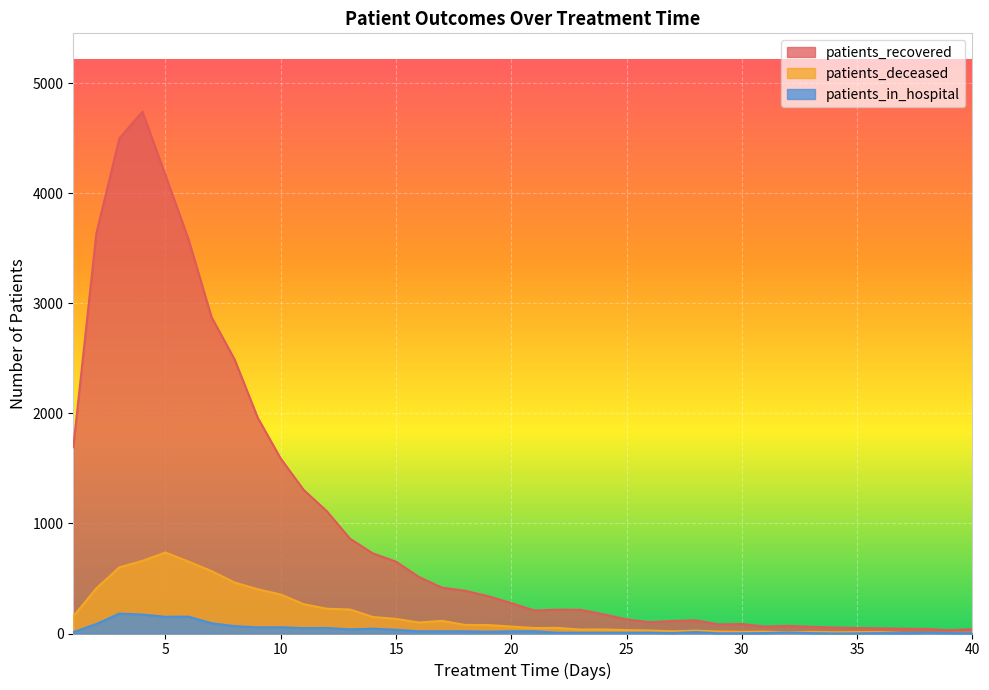

Which series has the widest spread of values?

patients_recovered